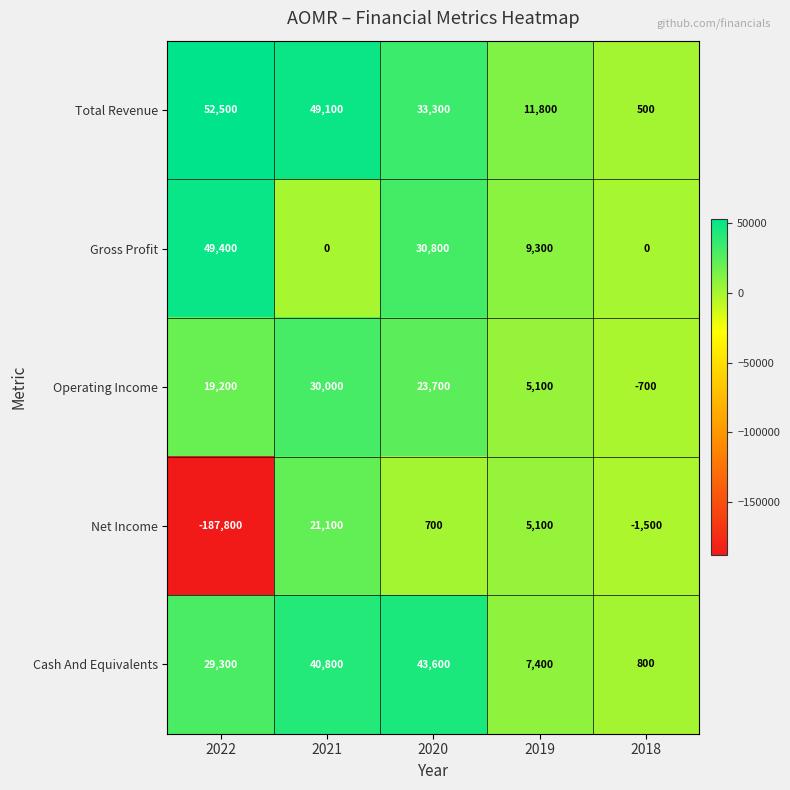

What is the spread (max minus min) of values at 2020?

42900